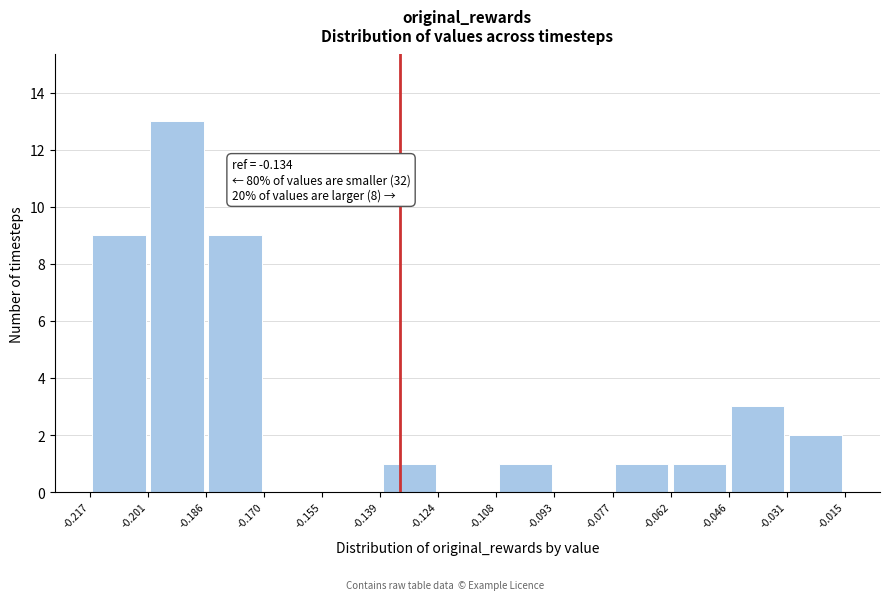

Which range on the x-axis has the tallest bar?

-0.201 to -0.186